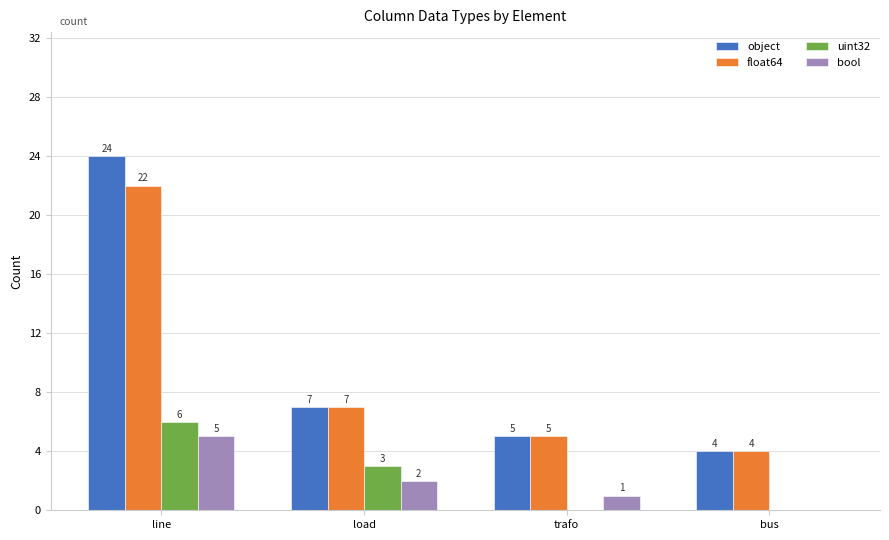

Where is float64 nearest to the value 13?

load